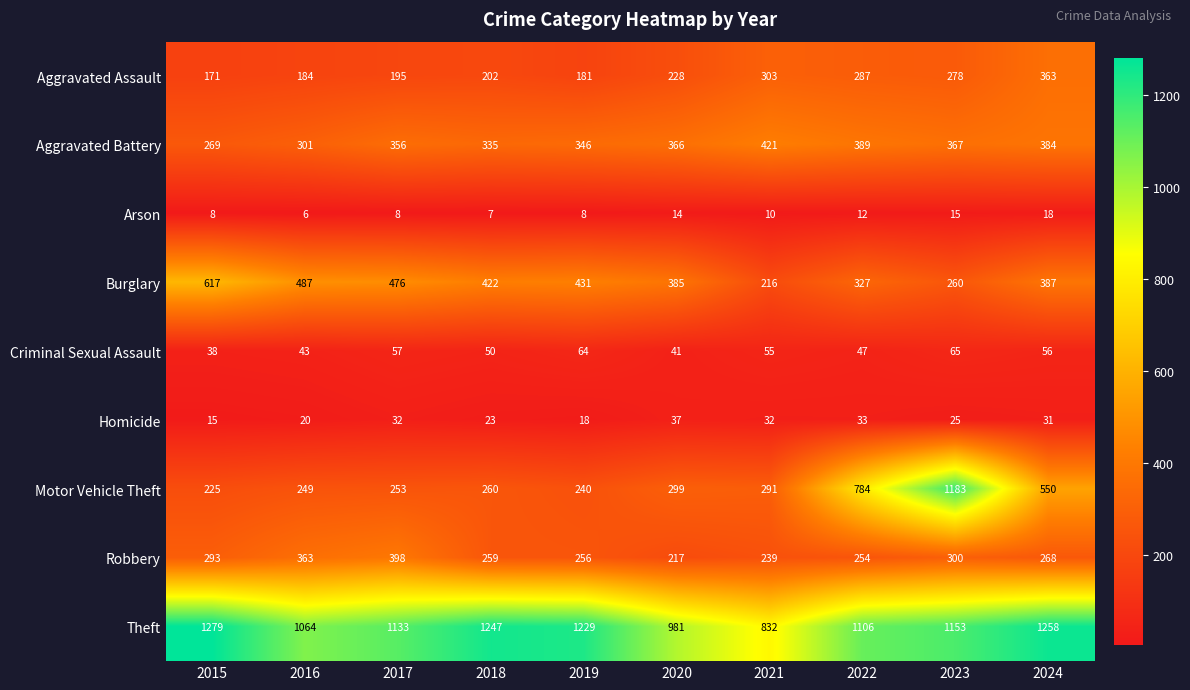

What is the average value of the Arson series?

11